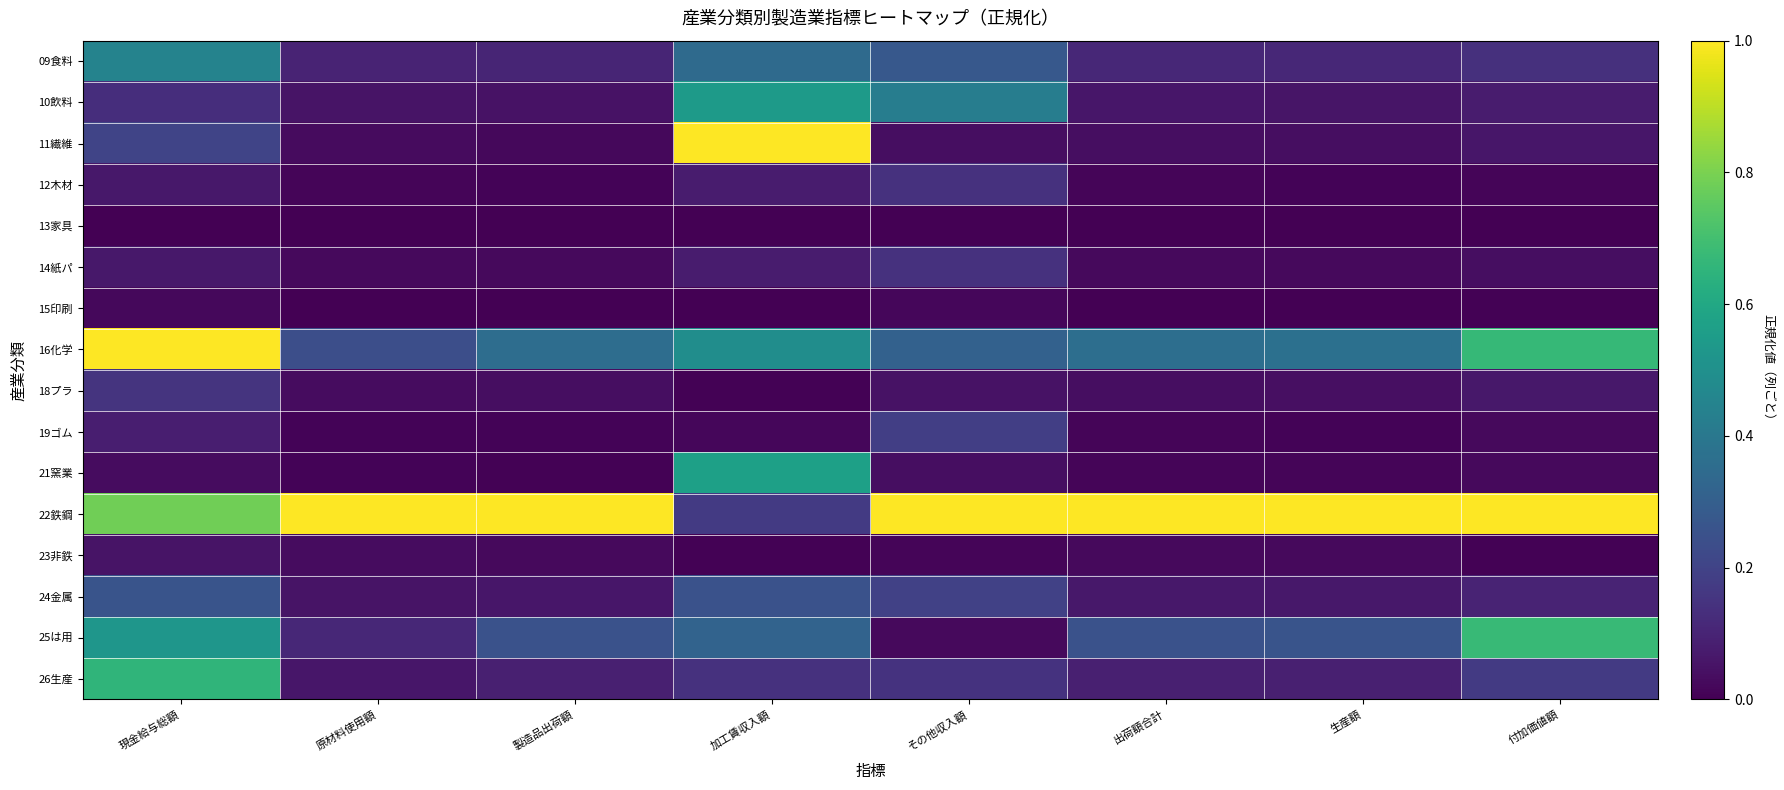

Reading left to right, list all the values displayed in this chart.

09食料: 現金給与総額=0.4	原材料使用額=0.1	製造品出荷額=0.1	加工賃収入額=0.3	その他収入額=0.3	出荷額合計=0.1	生産額=0.1	付加価値額=0.1
10飲料: 現金給与総額=0.1	原材料使用額=0.1	製造品出荷額=0.0	加工賃収入額=0.5	その他収入額=0.4	出荷額合計=0.1	生産額=0.1	付加価値額=0.1
11繊維: 現金給与総額=0.2	原材料使用額=0.0	製造品出荷額=0.0	加工賃収入額=1.0	その他収入額=0.0	出荷額合計=0.0	生産額=0.0	付加価値額=0.1
12木材: 現金給与総額=0.1	原材料使用額=0.0	製造品出荷額=0.0	加工賃収入額=0.1	その他収入額=0.1	出荷額合計=0.0	生産額=0.0	付加価値額=0.0
13家具: 現金給与総額=0.0	原材料使用額=0.0	製造品出荷額=0.0	加工賃収入額=0.0	その他収入額=0.0	出荷額合計=0.0	生産額=0.0	付加価値額=0.0
14紙パ: 現金給与総額=0.1	原材料使用額=0.0	製造品出荷額=0.0	加工賃収入額=0.1	その他収入額=0.1	出荷額合計=0.0	生産額=0.0	付加価値額=0.0
15印刷: 現金給与総額=0.0	原材料使用額=0.0	製造品出荷額=0.0	加工賃収入額=0.0	その他収入額=0.0	出荷額合計=0.0	生産額=0.0	付加価値額=0.0
16化学: 現金給与総額=1.0	原材料使用額=0.2	製造品出荷額=0.4	加工賃収入額=0.5	その他収入額=0.3	出荷額合計=0.4	生産額=0.4	付加価値額=0.7
18プラ: 現金給与総額=0.2	原材料使用額=0.0	製造品出荷額=0.0	加工賃収入額=0.0	その他収入額=0.0	出荷額合計=0.0	生産額=0.0	付加価値額=0.1
19ゴム: 現金給与総額=0.1	原材料使用額=0.0	製造品出荷額=0.0	加工賃収入額=0.0	その他収入額=0.2	出荷額合計=0.0	生産額=0.0	付加価値額=0.0
21窯業: 現金給与総額=0.0	原材料使用額=0.0	製造品出荷額=0.0	加工賃収入額=0.6	その他収入額=0.0	出荷額合計=0.0	生産額=0.0	付加価値額=0.0
22鉄鋼: 現金給与総額=0.8	原材料使用額=1.0	製造品出荷額=1.0	加工賃収入額=0.2	その他収入額=1.0	出荷額合計=1.0	生産額=1.0	付加価値額=1.0
23非鉄: 現金給与総額=0.1	原材料使用額=0.0	製造品出荷額=0.0	加工賃収入額=0.0	その他収入額=0.0	出荷額合計=0.0	生産額=0.0	付加価値額=0.0
24金属: 現金給与総額=0.3	原材料使用額=0.1	製造品出荷額=0.1	加工賃収入額=0.3	その他収入額=0.2	出荷額合計=0.1	生産額=0.1	付加価値額=0.1
25は用: 現金給与総額=0.5	原材料使用額=0.1	製造品出荷額=0.3	加工賃収入額=0.3	その他収入額=0.0	出荷額合計=0.3	生産額=0.3	付加価値額=0.7
26生産: 現金給与総額=0.7	原材料使用額=0.1	製造品出荷額=0.1	加工賃収入額=0.1	その他収入額=0.1	出荷額合計=0.1	生産額=0.1	付加価値額=0.2